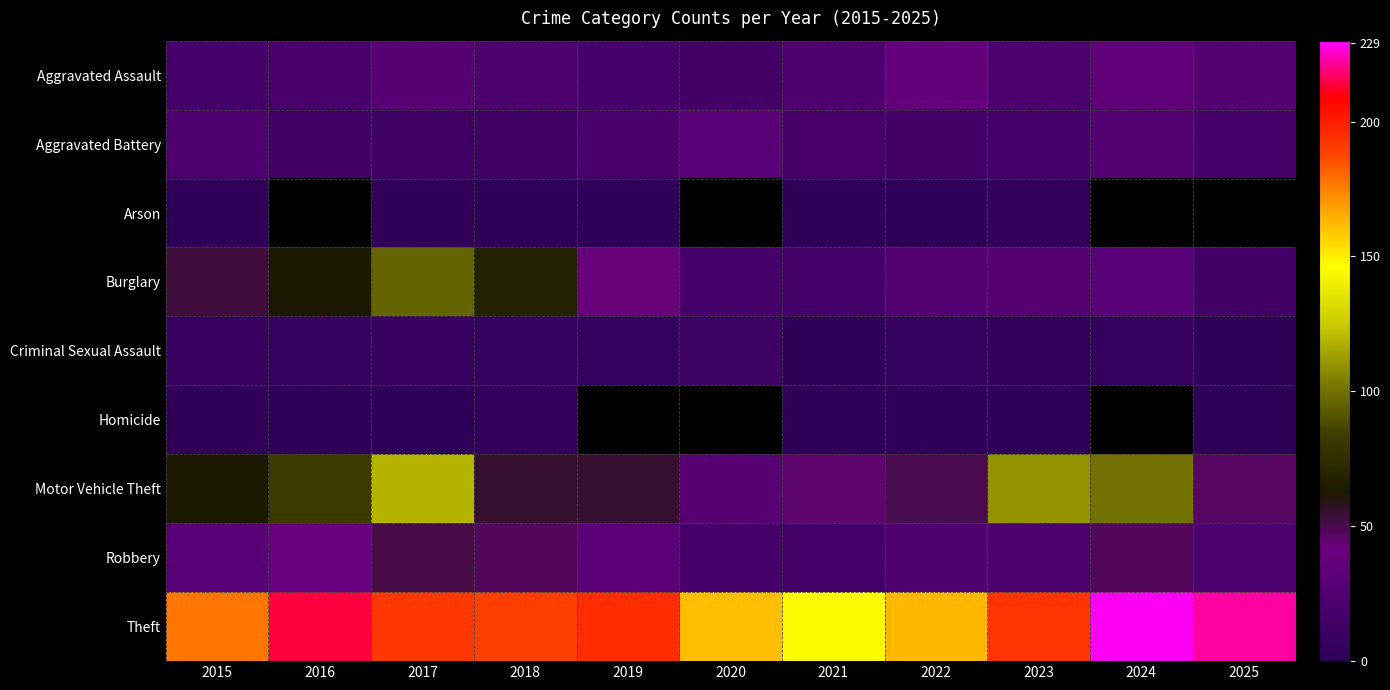

Which label corresponds to the largest value in the chart?

2024